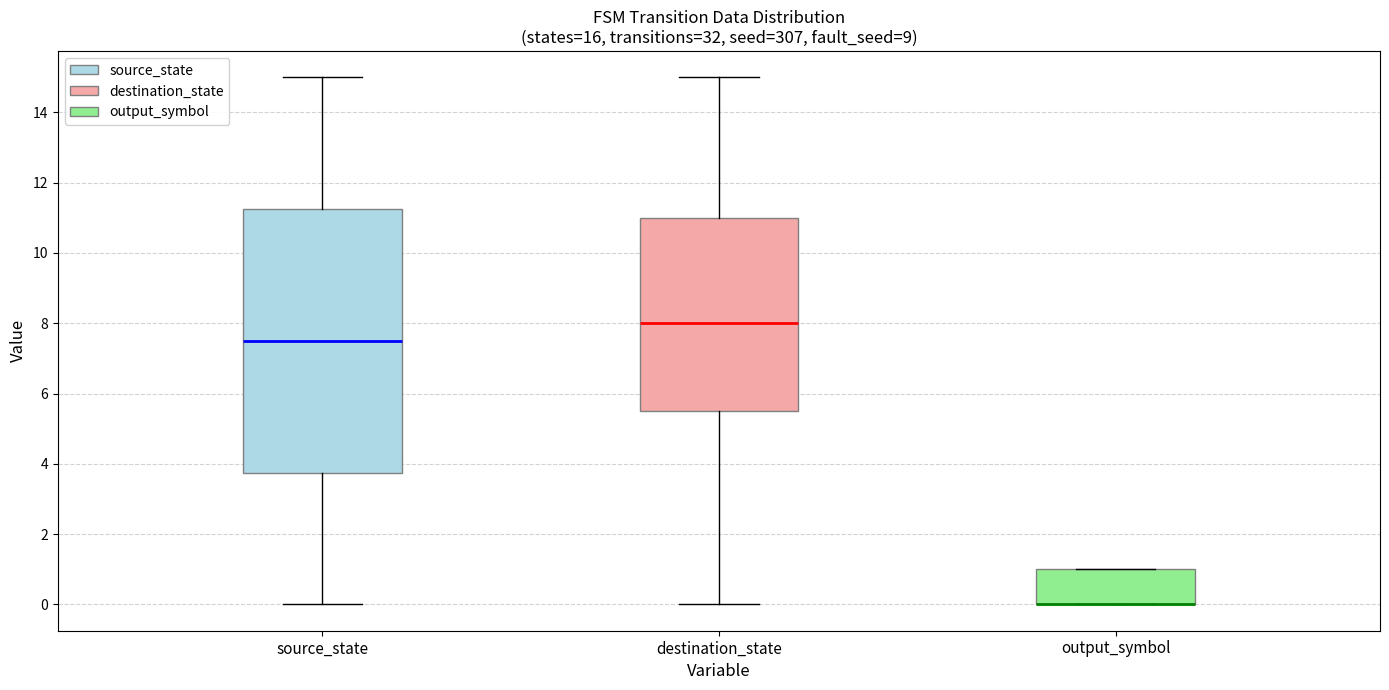

Reading left to right, read every box against the y-axis: the position of its median line, the range the box covers, and the ends of its whiskers. The values are not printed on the chart, so give them approximately, as read against the axis.

source_state: median 7.6, box 3.8 to 11.2, whiskers 0.0 to 15.0
destination_state: median 8.0, box 5.6 to 11.0, whiskers 0.0 to 15.0
output_symbol: median 0.0 (drawn on the box's lower edge), box 0.0 to 1.0, whiskers 0.0 to 1.0